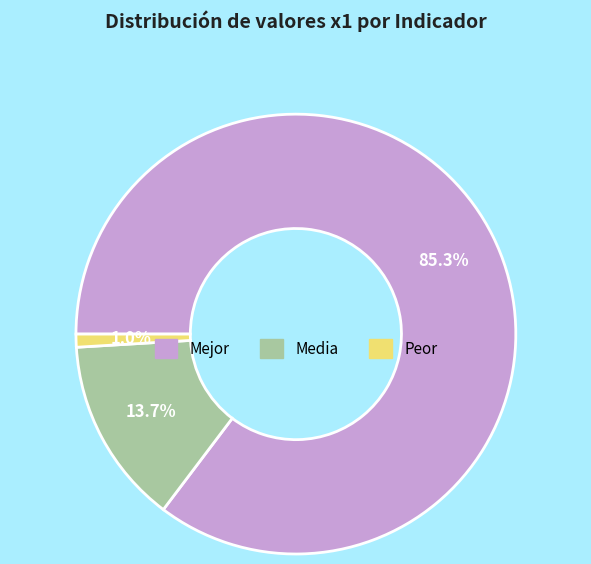

What percentage is the Media slice, to the nearest percent?

14%